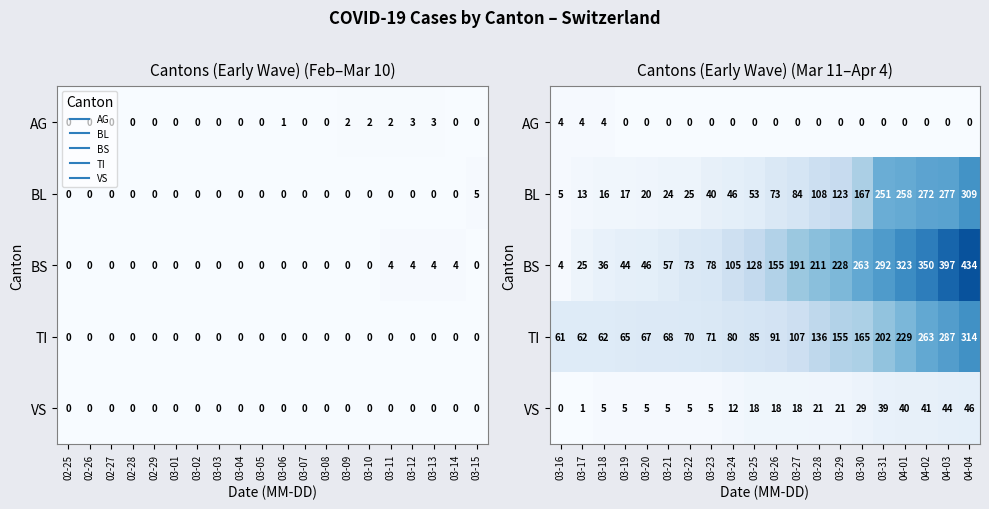

How many categories are shown in the chart?

20